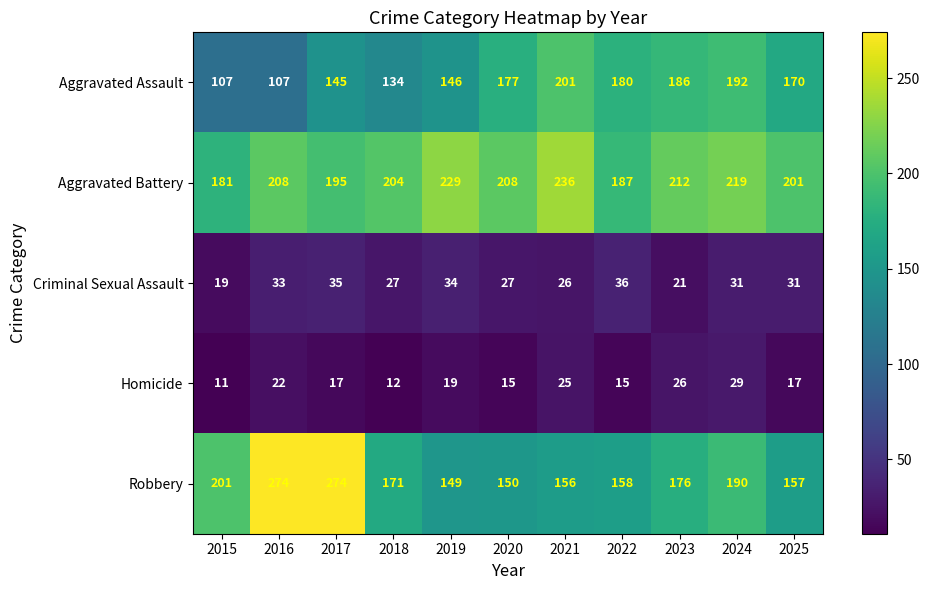

The Aggravated Battery series shows 52 at 2018. True or false?

False